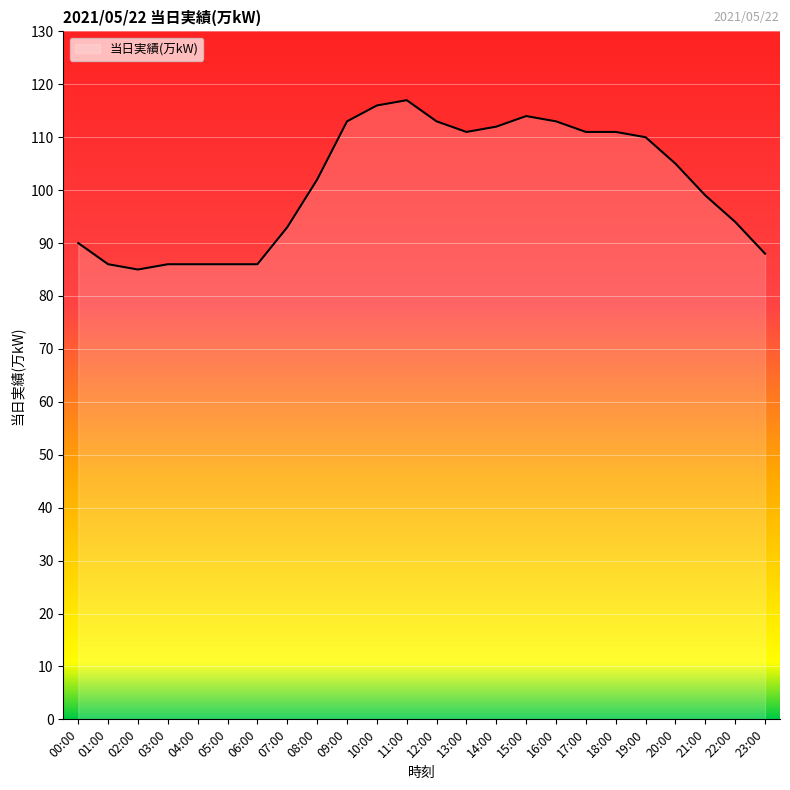

What is the smallest value displayed?

85